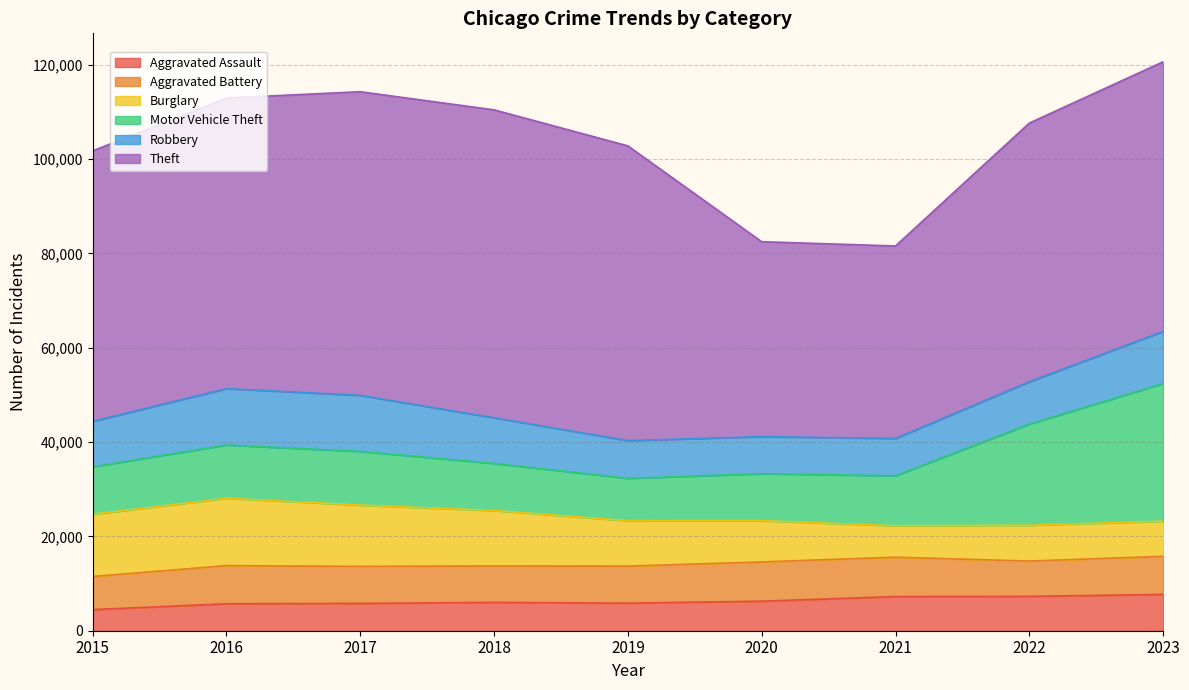

Reading left to right, list all the values displayed in this chart.

Aggravated Assault: 4480	5712	5793	6001	5841	6264	7242	7280	7701
Aggravated Battery: 7019	8086	7845	7735	7857	8319	8347	7488	8072
Burglary: 13184	14289	13001	11747	9638	8758	6662	7594	7442
Motor Vehicle Theft: 10068	11286	11380	9985	8977	9959	10602	21455	29193
Robbery: 9638	11960	11880	9681	7995	7855	7918	8963	11051
Theft: 57350	61622	64386	65288	62493	41327	40806	54856	57172